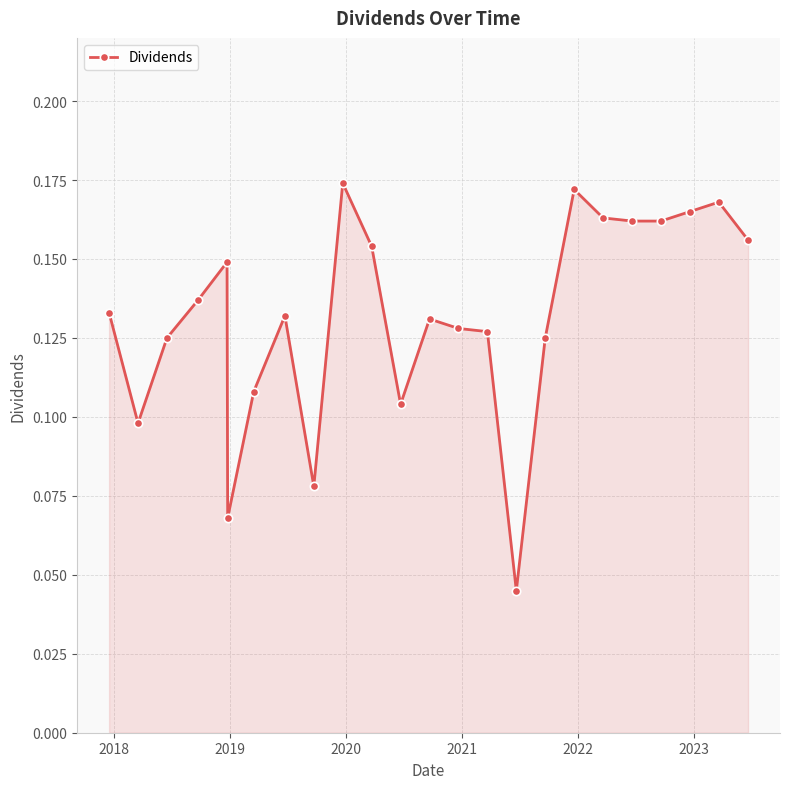

How many values are between 0 and 1?

24